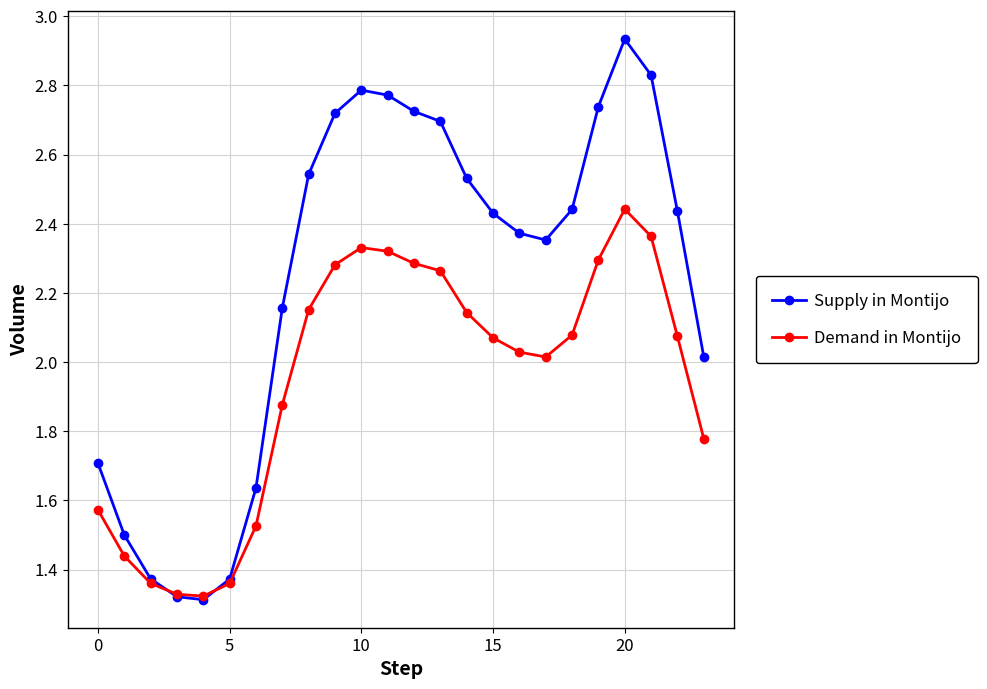

Rank the series by their maximum value, from highest to lowest.

Supply in Montijo, Demand in Montijo